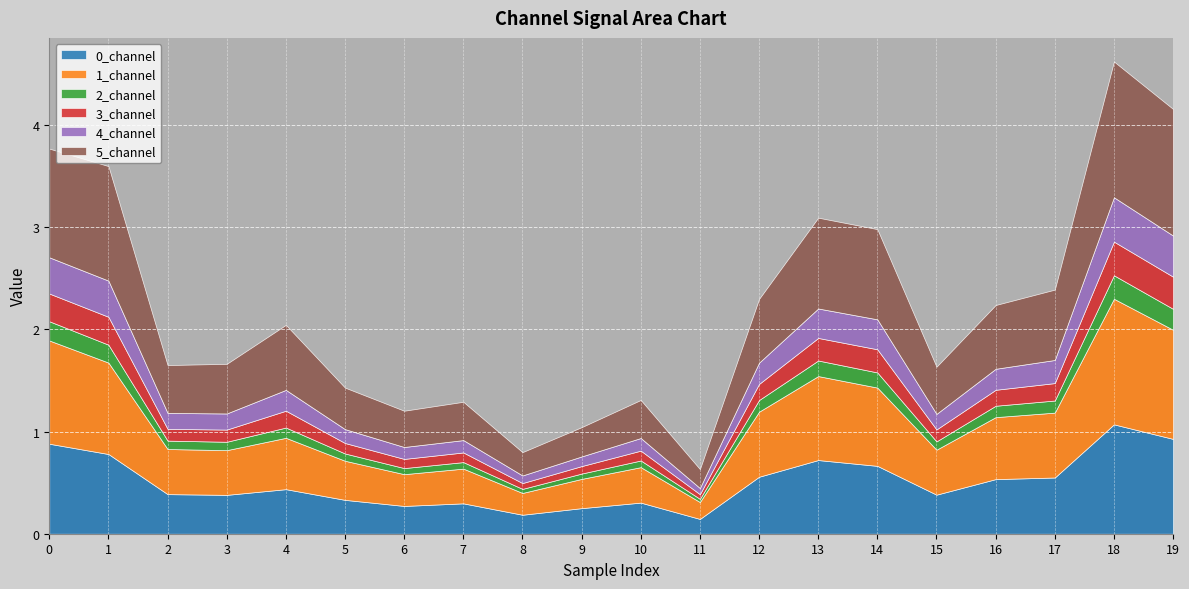

Is the value of 1_channel at 12 greater than the value of 3_channel at 15?

Yes